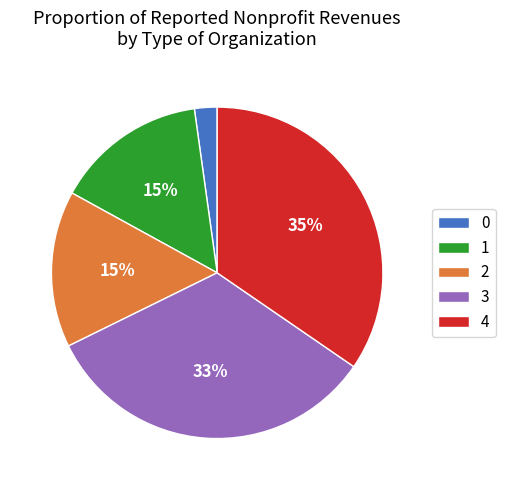

What percentage is the 2 slice, to the nearest percent?

15%